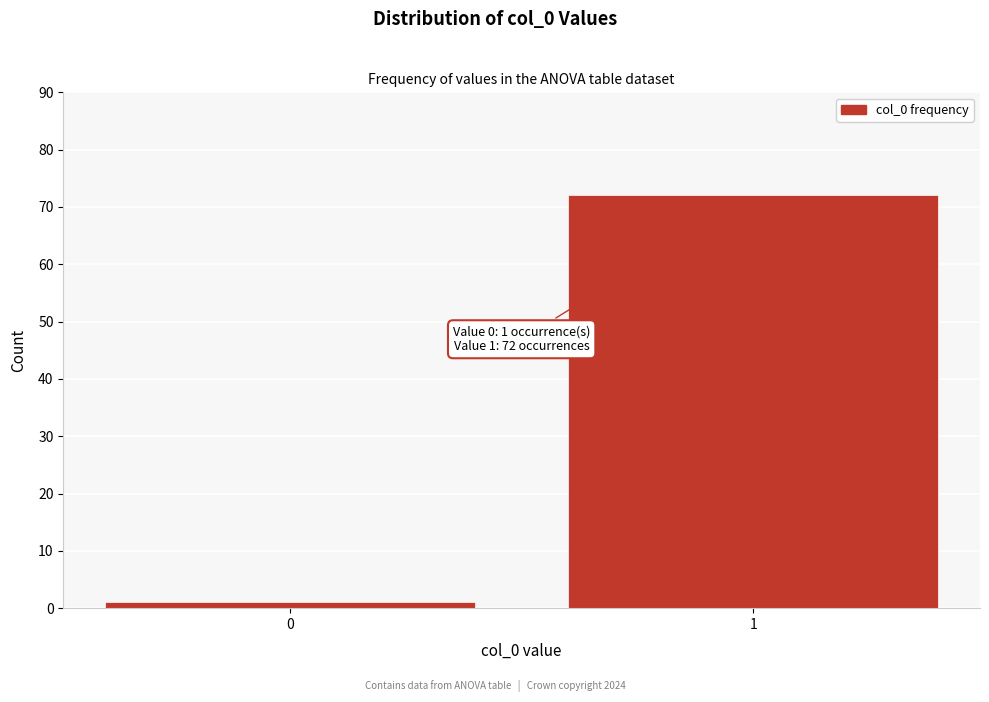

Reading left to right, what are all the values shown in this chart?

0=1	1=72